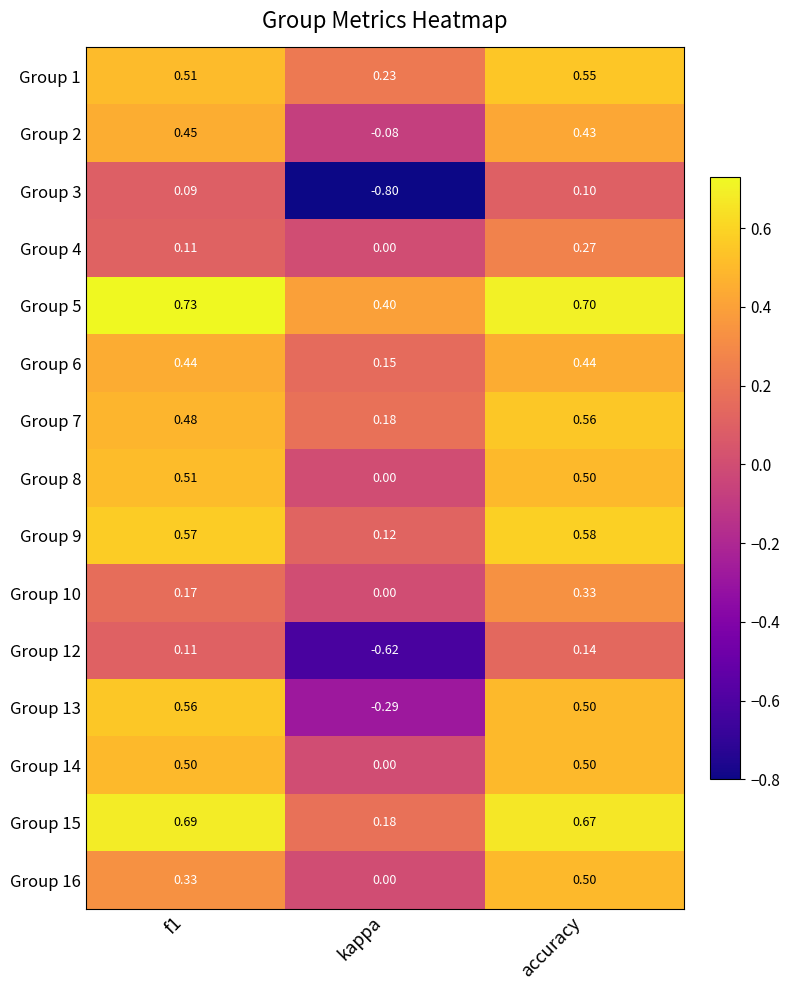

Between kappa and accuracy, which series saw the biggest shift?

Group 3